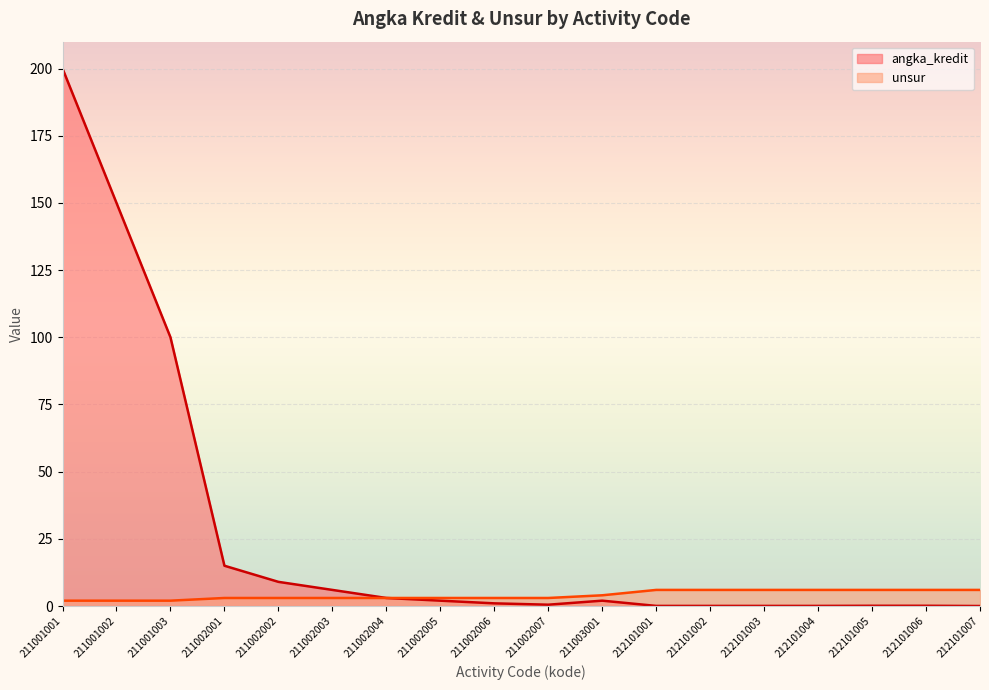

True or false: unsur and angka_kredit cross at least once.

False